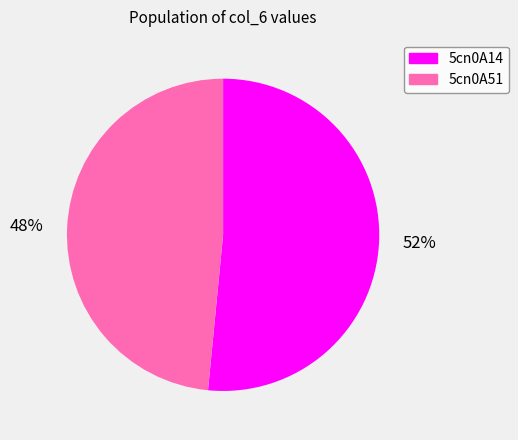

What is the smallest slice in the pie chart?

48%